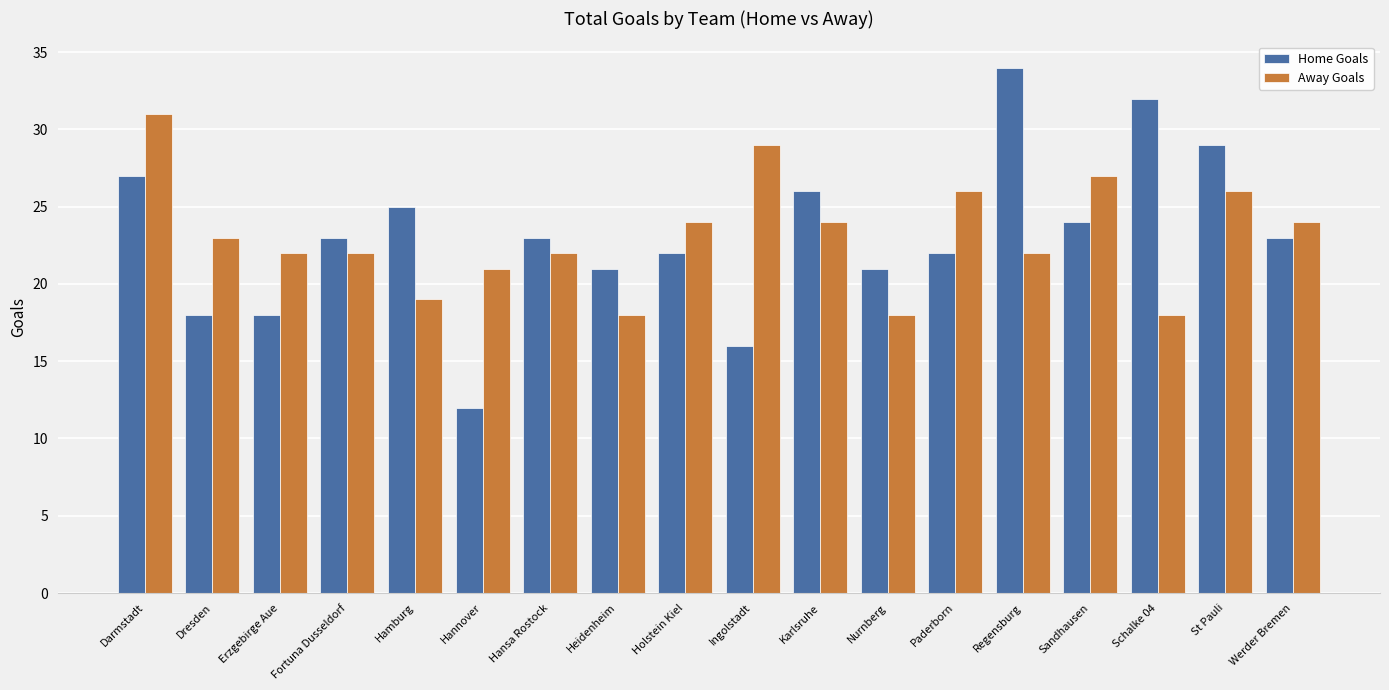

Are the bars horizontal?

No